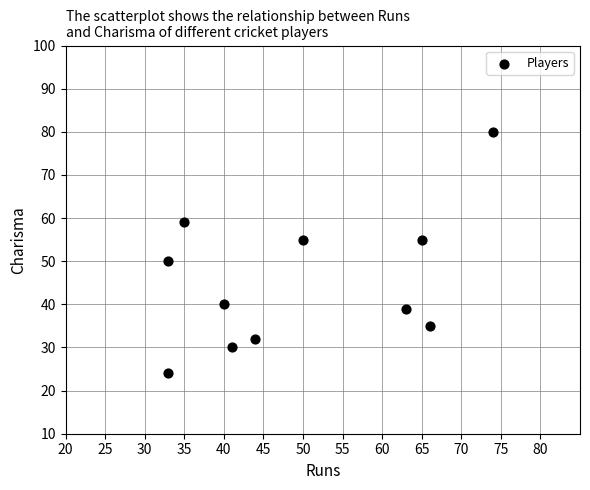

What is the average Y value?

45